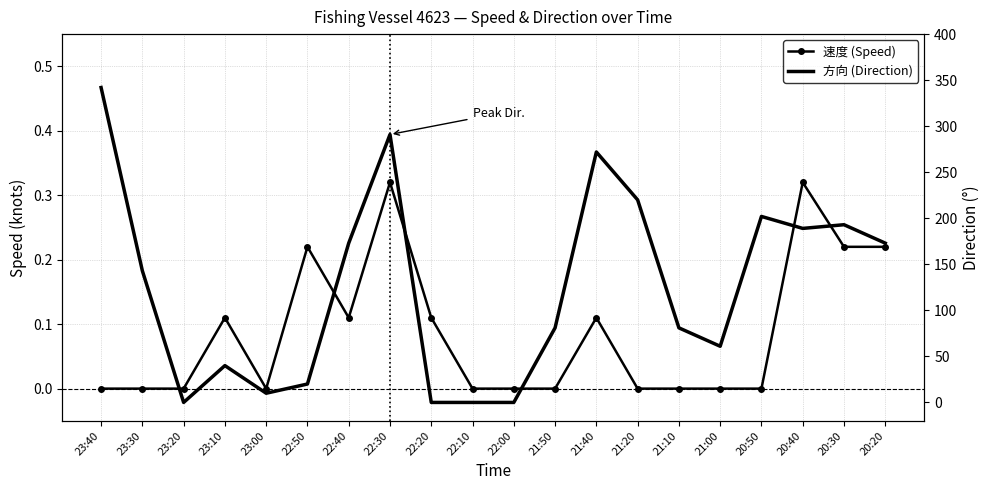

List the labels in order of 方向 (Direction) value, smallest first.

23:20, 22:20, 22:10, 22:00, 23:00, 22:50, 23:10, 21:00, 21:50, 21:10, 23:30, 22:40, 20:20, 20:40, 20:30, 20:50, 21:20, 21:40, 22:30, 23:40